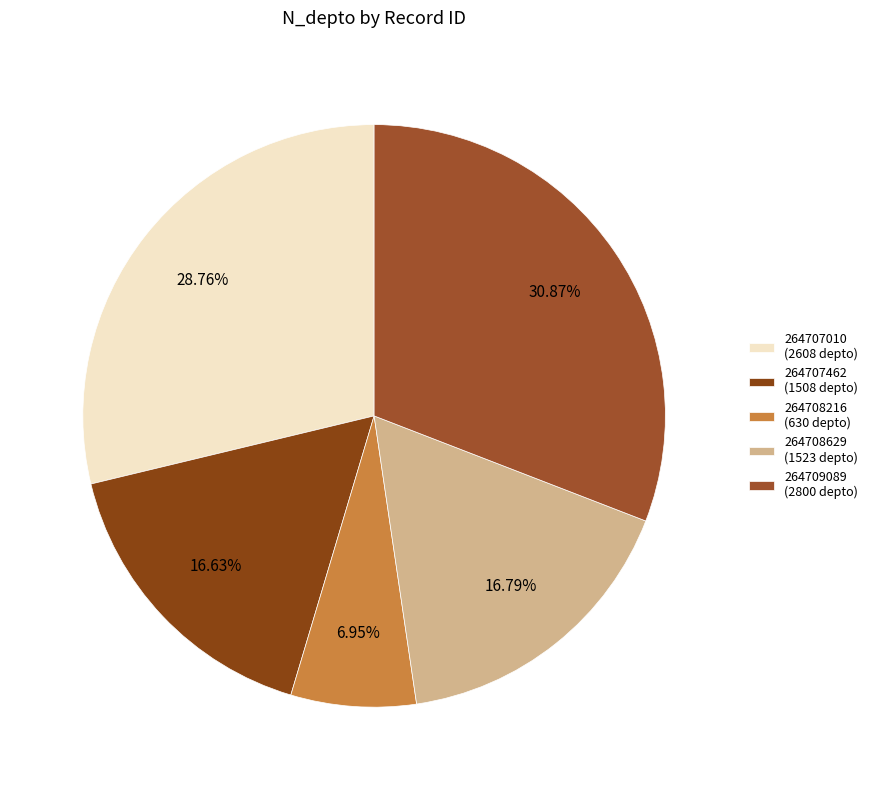

What percentage do 264708216 and 264708629 together represent?

23.7%